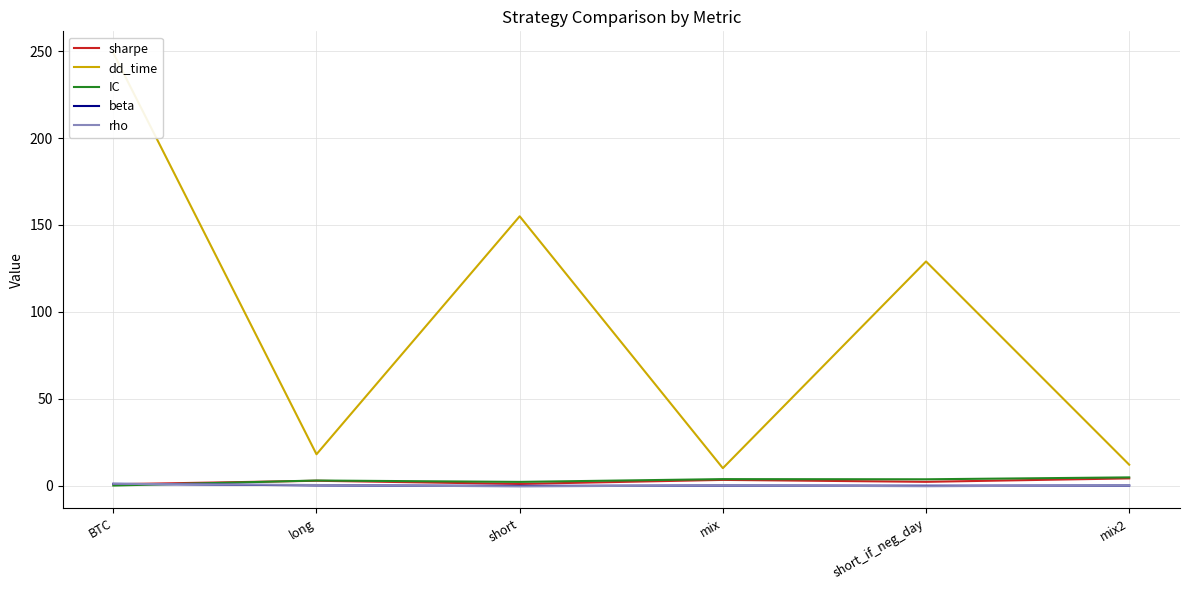

The dd_time series shows 249.0 at BTC. True or false?

True